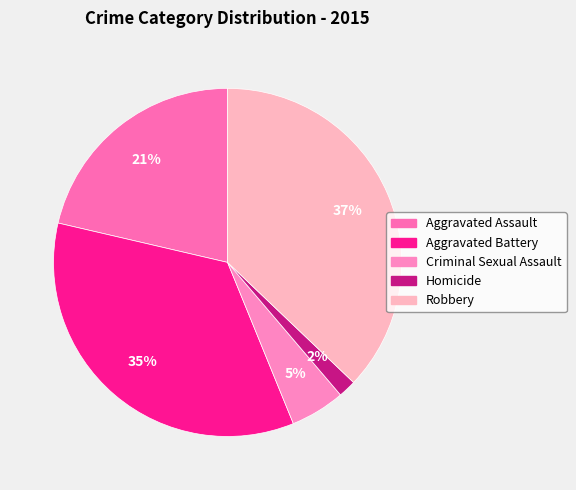

What percentage is the Aggravated Assault slice, to the nearest percent?

21%